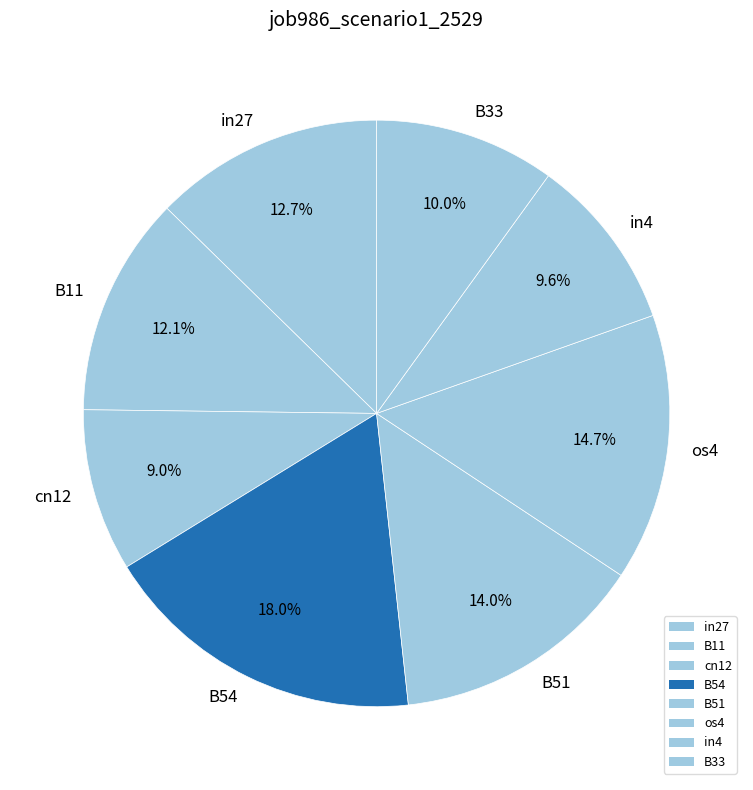

To the nearest percent, what is the combined percentage of B51 and cn12?

23%